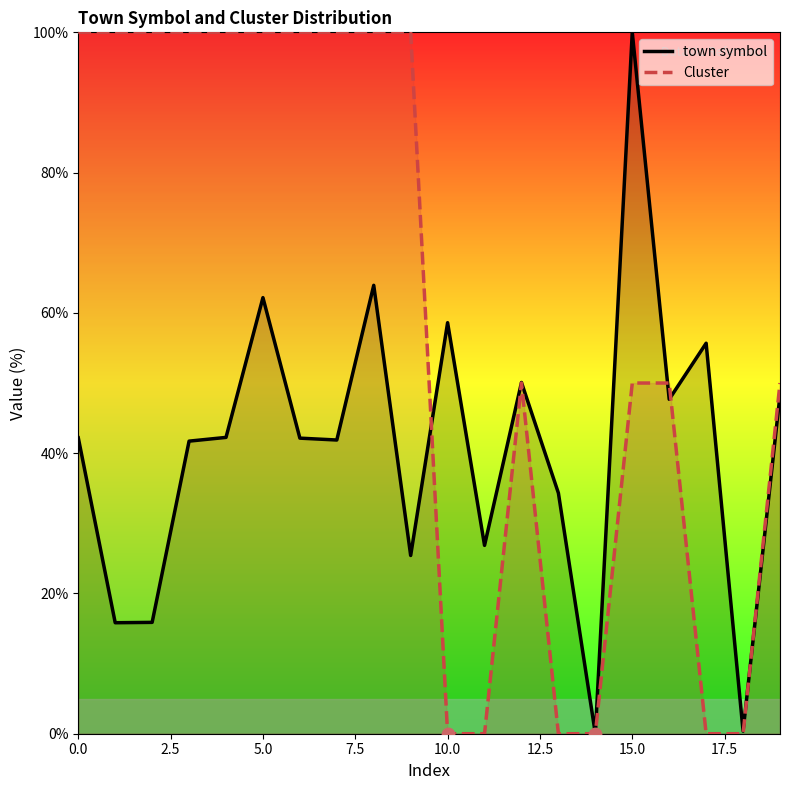

Which series has the largest total across all categories?

Cluster